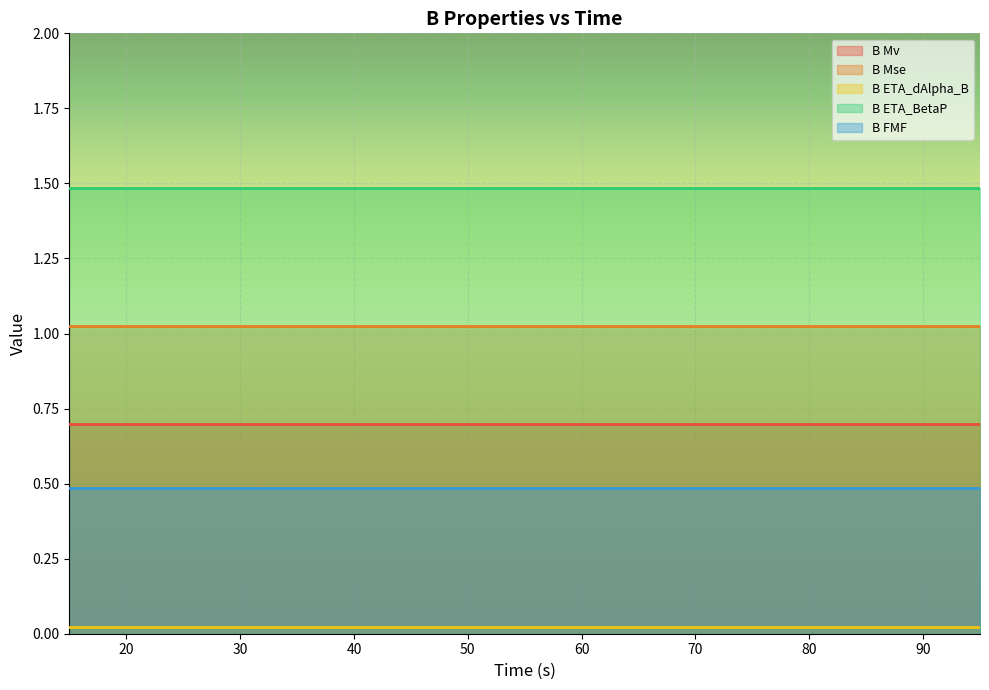

Does the chart display data point markers on the line(s)?

No